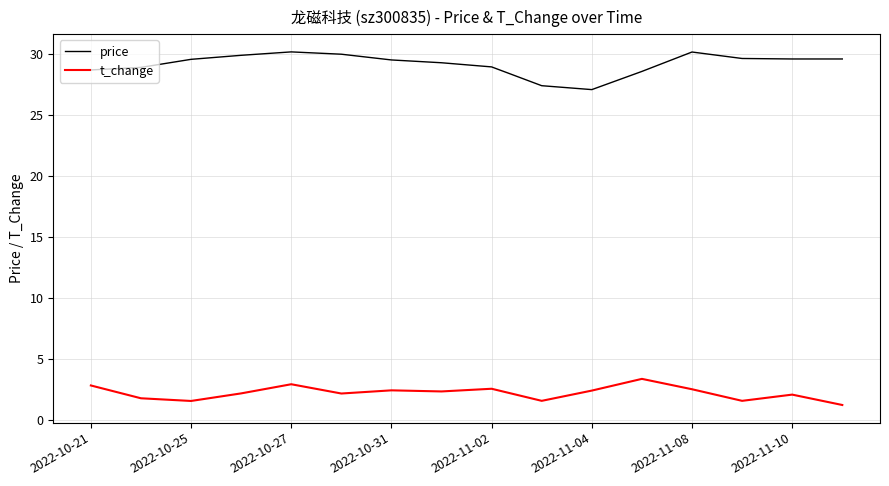

True or false: t_change and price intersect in this chart.

False